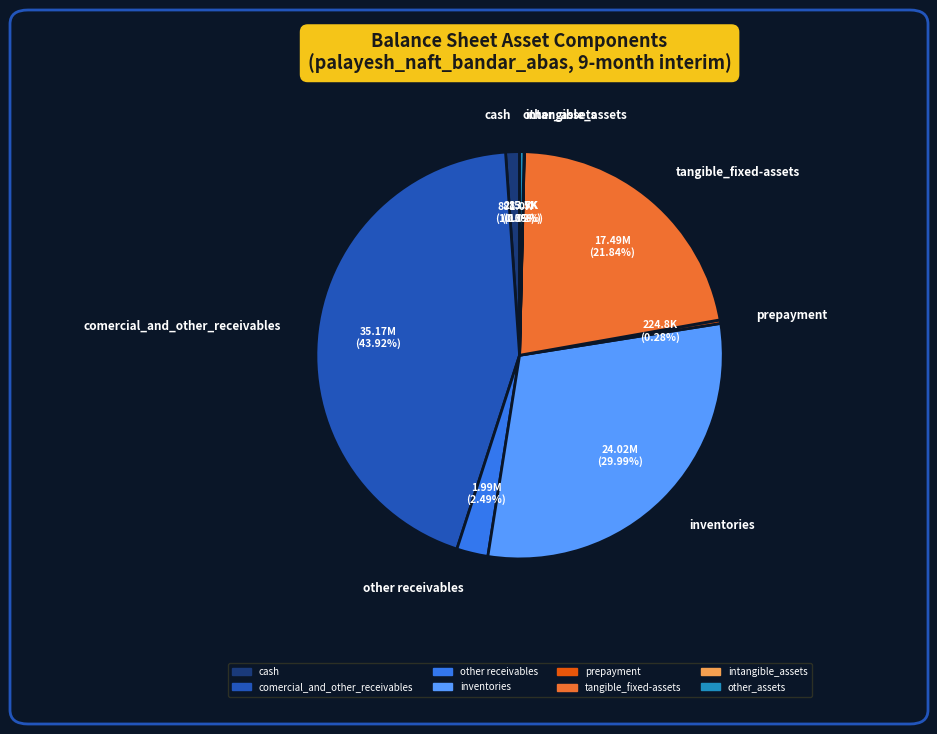

True or false: other receivables accounts for 2% of the total.

True